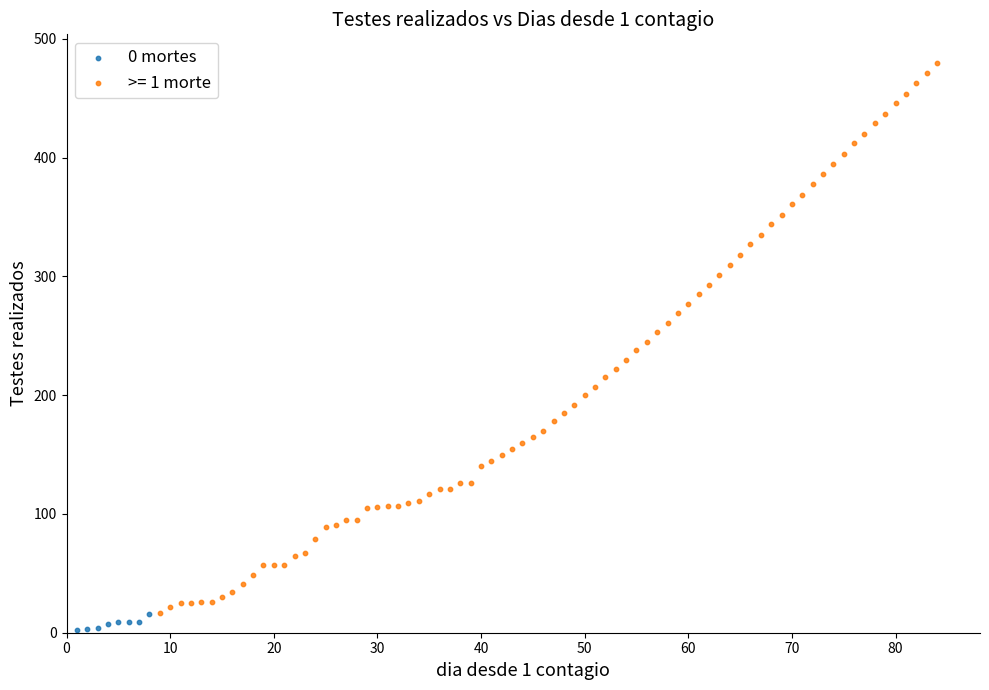

Which series reaches the maximum Y coordinate?

>= 1 morte